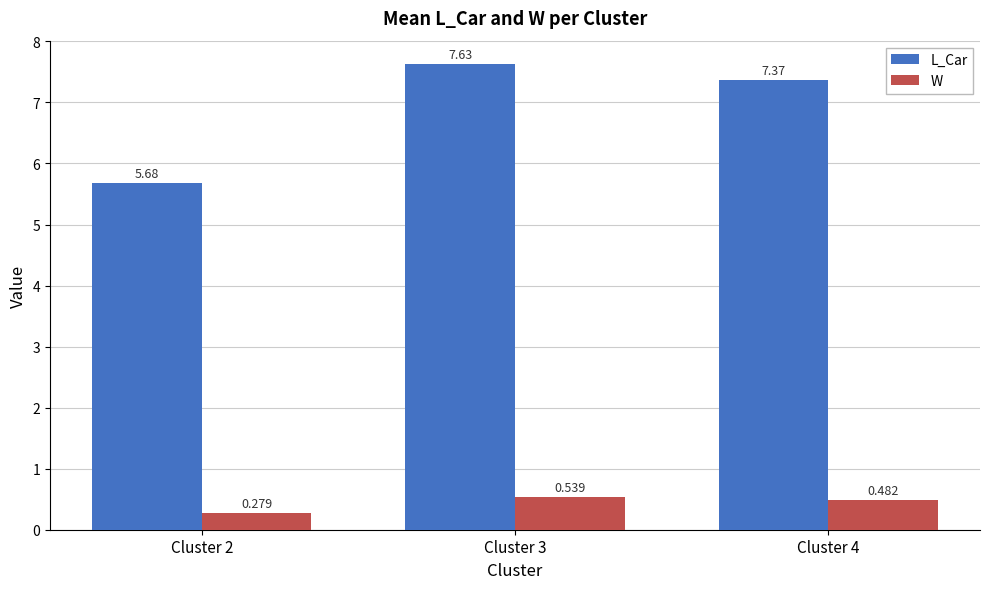

What is the sum of all W values?

1.3